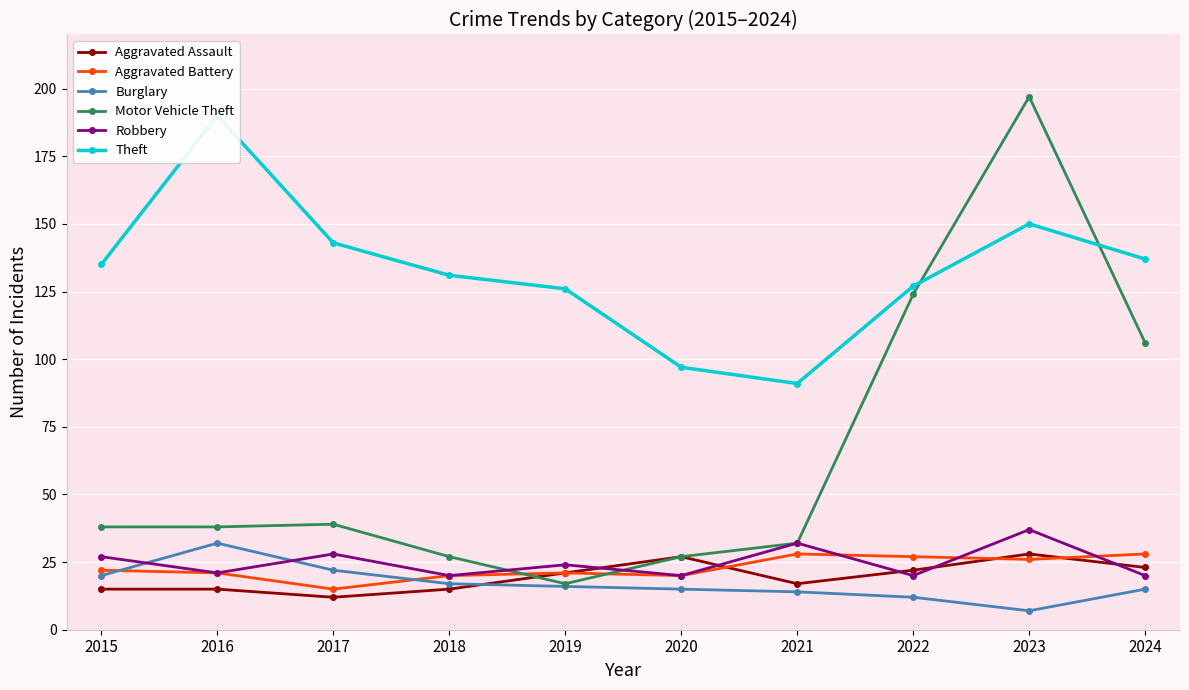

True or false: Burglary has a value of 17 at 2018.

True